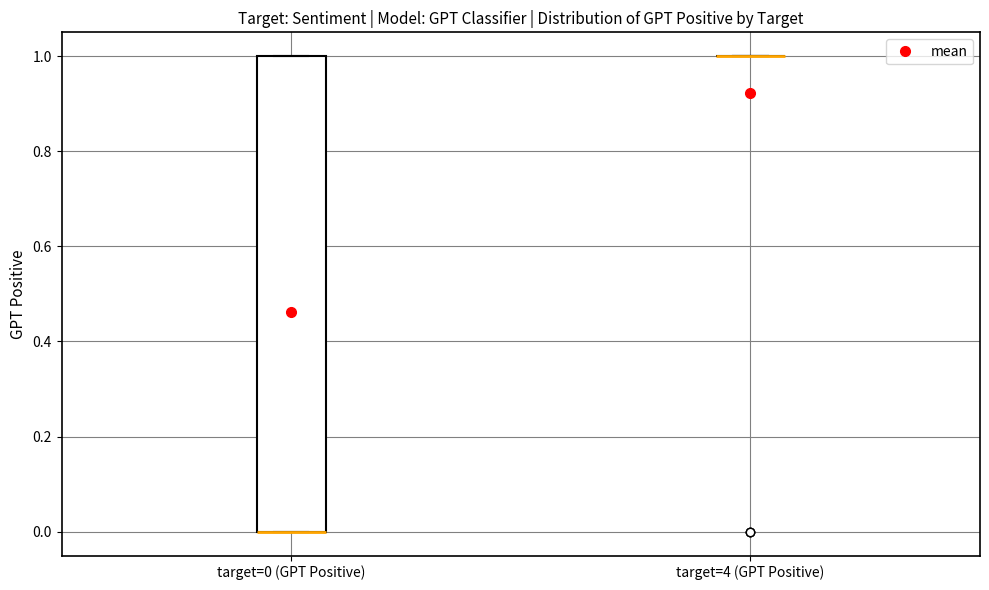

Reading left to right, transcribe this box plot: for each box, give where its median line is, the range the box spans, and where its two whiskers end, as read against the y-axis. The values are not printed on the chart, so give them approximately, as read against the axis.

target=0 (GPT Positive): median 0 (drawn on the box's lower edge), box 0 to 1, whiskers 0 to 1
target=4 (GPT Positive): box collapsed to a line at 1, whiskers 1 to 1